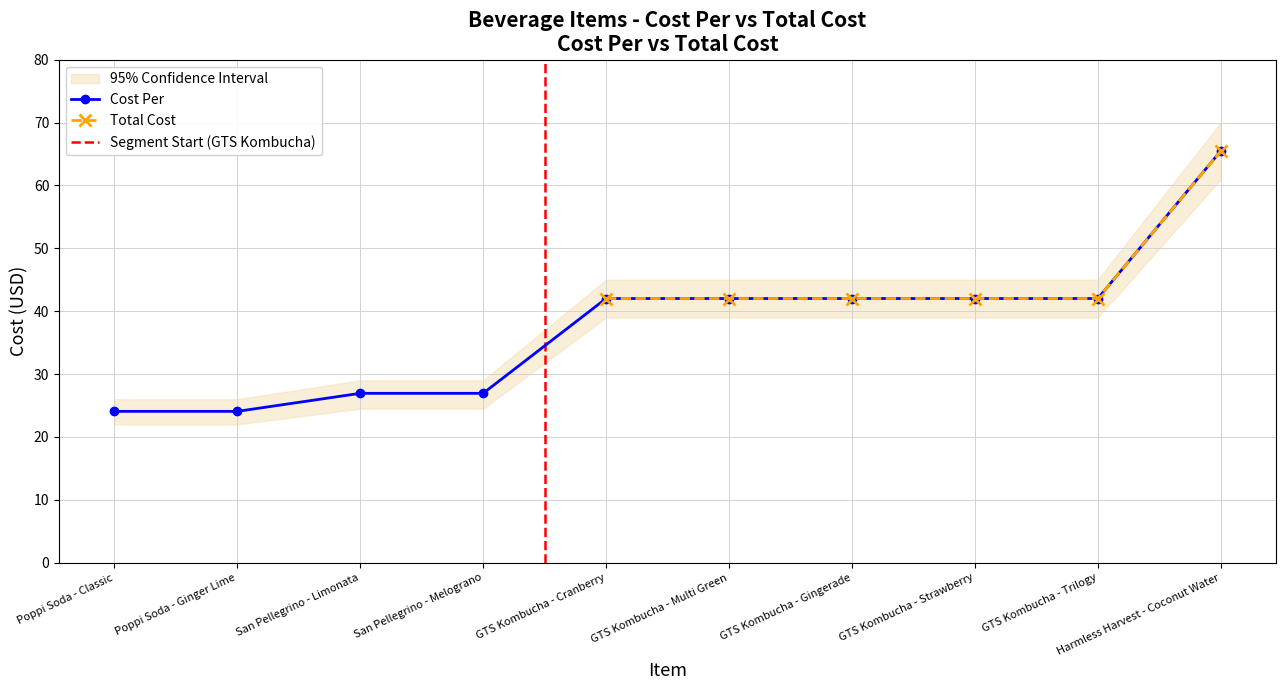

What is the maximum value shown in the chart?

65.5